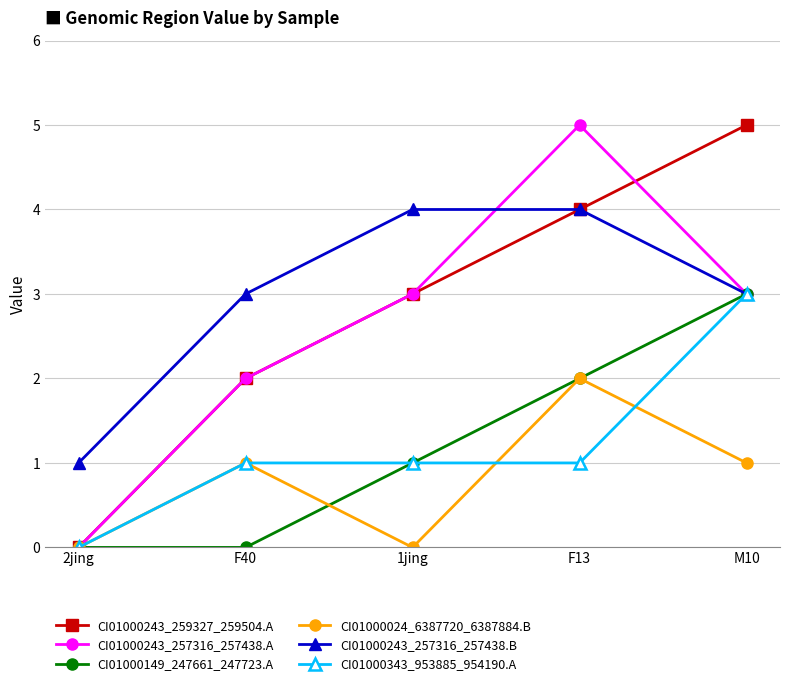

What is the greatest value displayed?

5